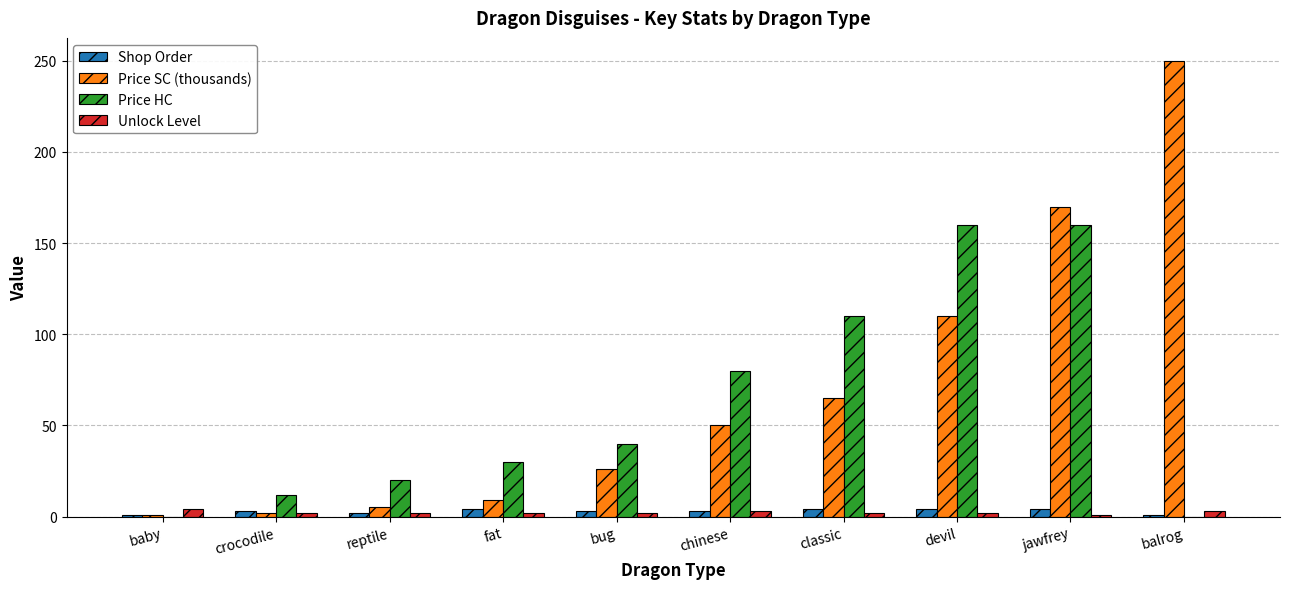

Which series changed the most between baby and devil?

Price HC